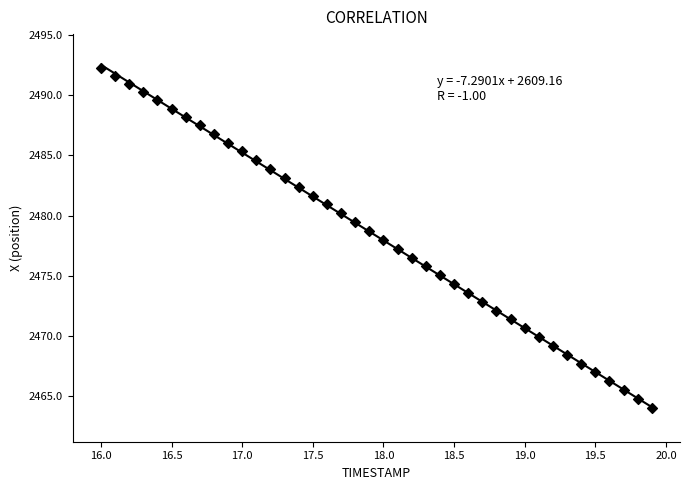

What is the range of X values (max minus min)?

3.9